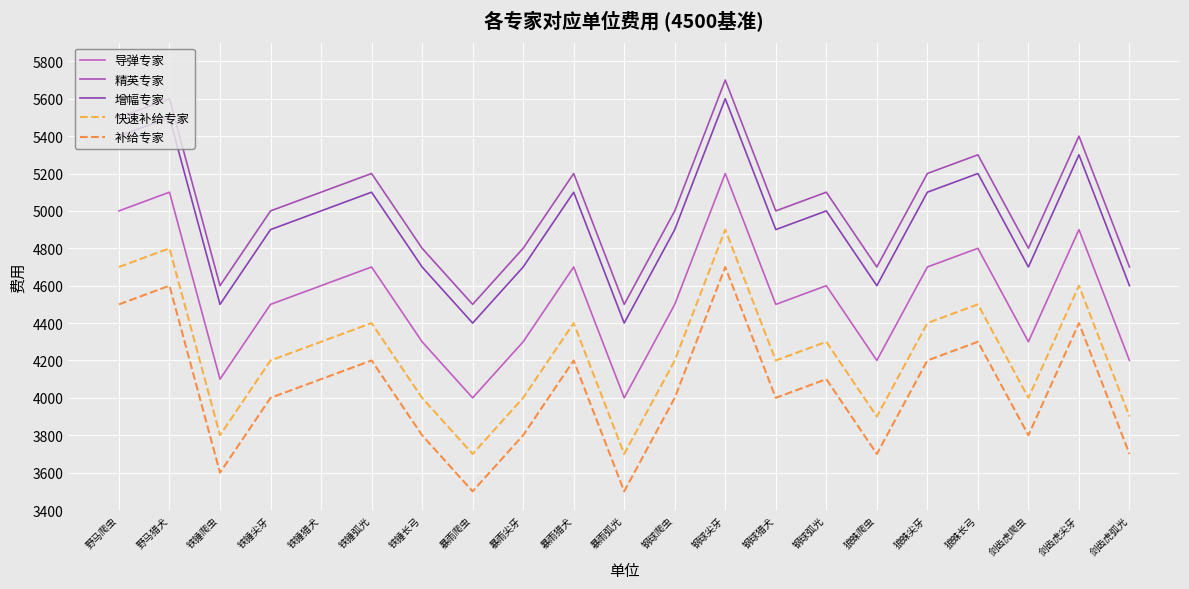

The value of 精英专家 at 野马猎犬 is 8715. True or false?

False